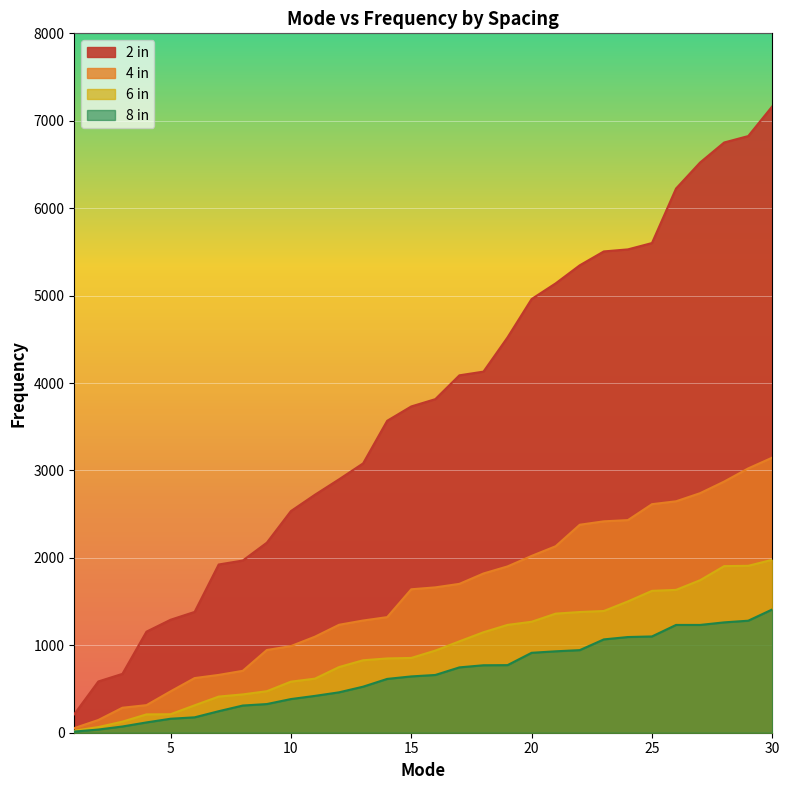

True or false: 2 in has more than 2 points higher than both neighbors.

False